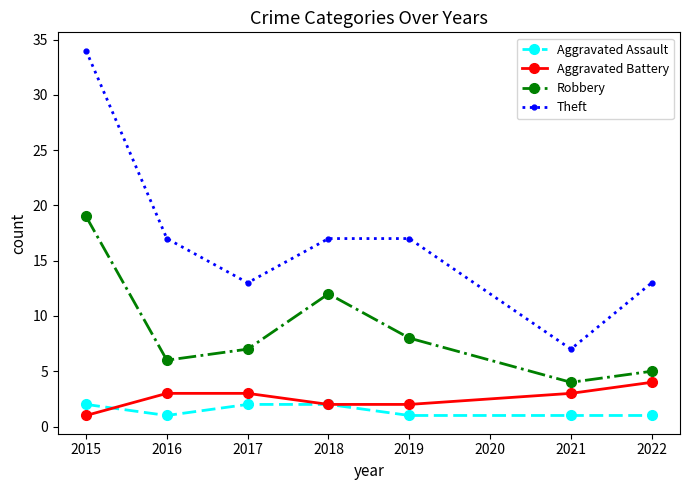

True or false: Robbery has more than 0 points higher than both neighbors.

True